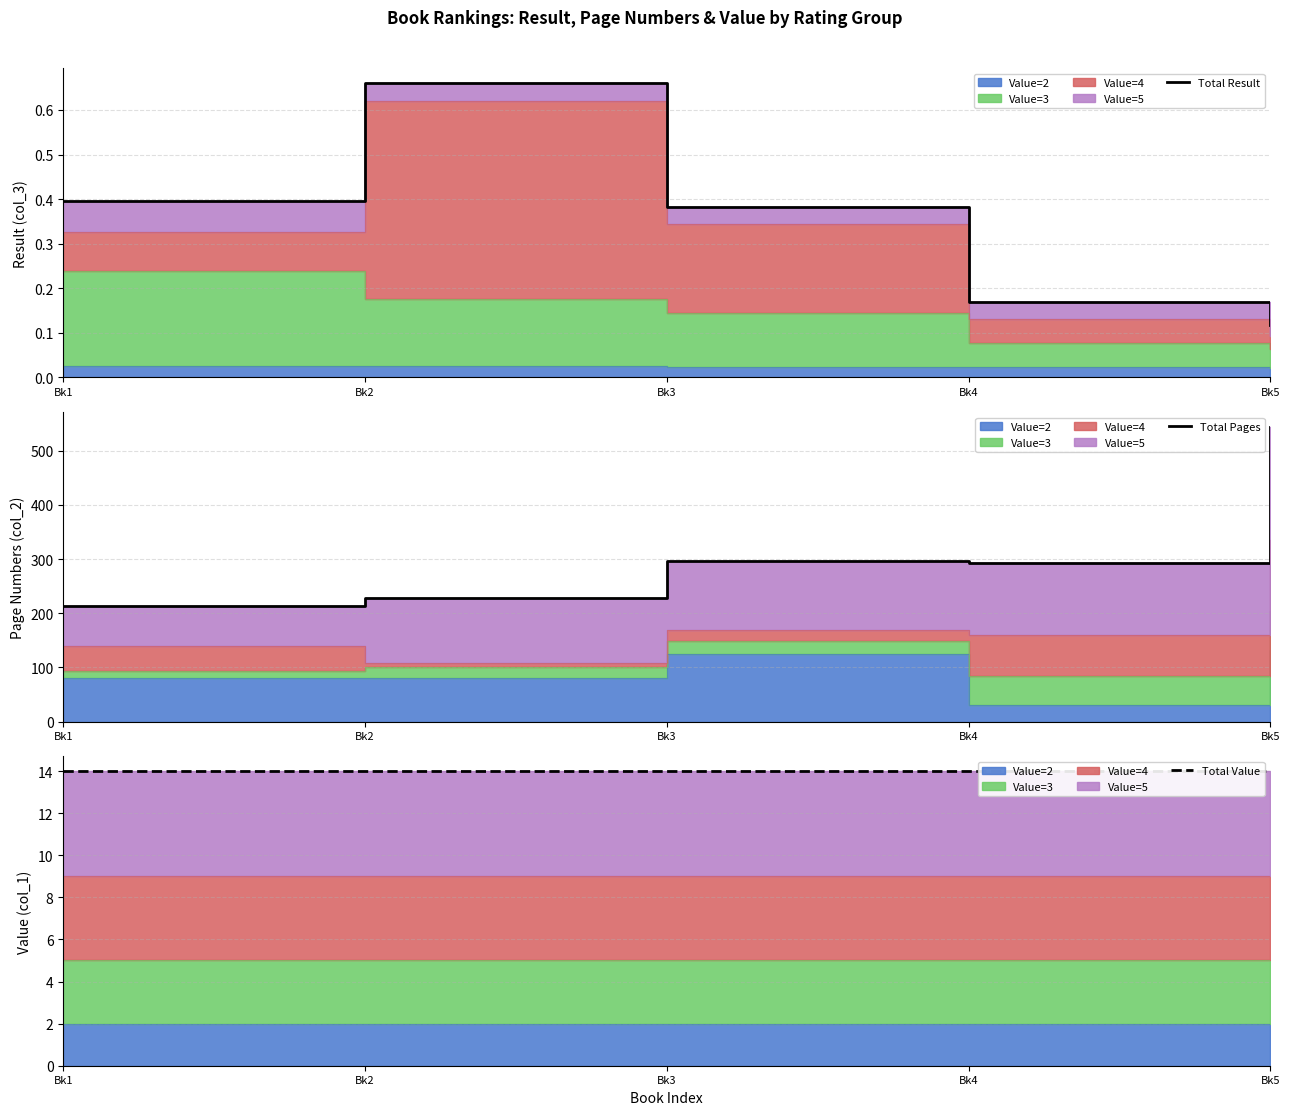

How many distinct data groups are displayed?

3